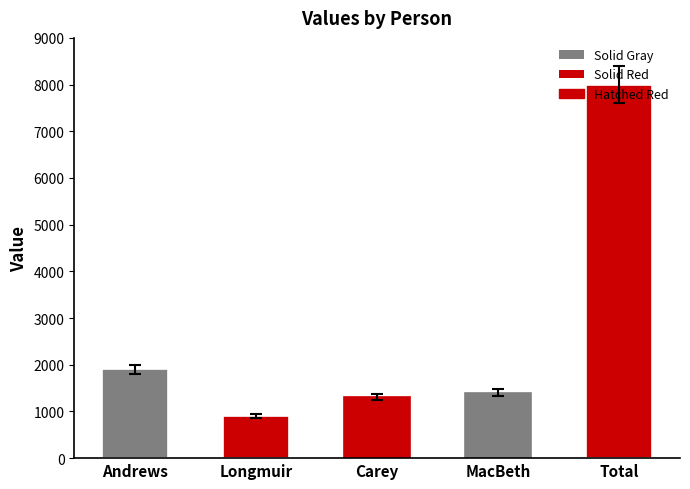

What is the smallest value displayed?

900